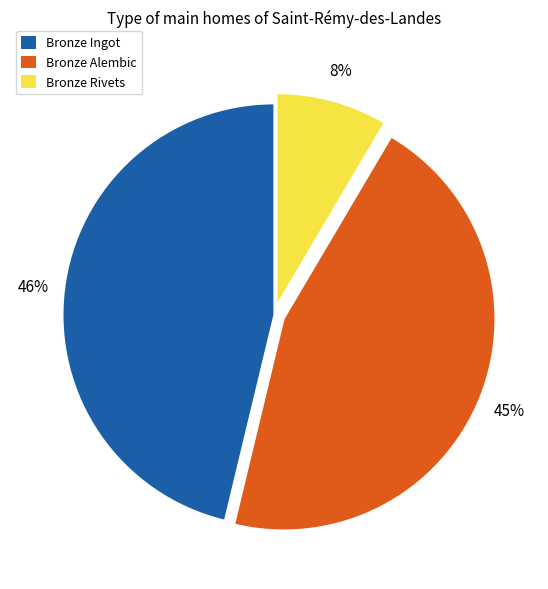

To the nearest percent, what is the difference between the largest and smallest slice percentages?

38%